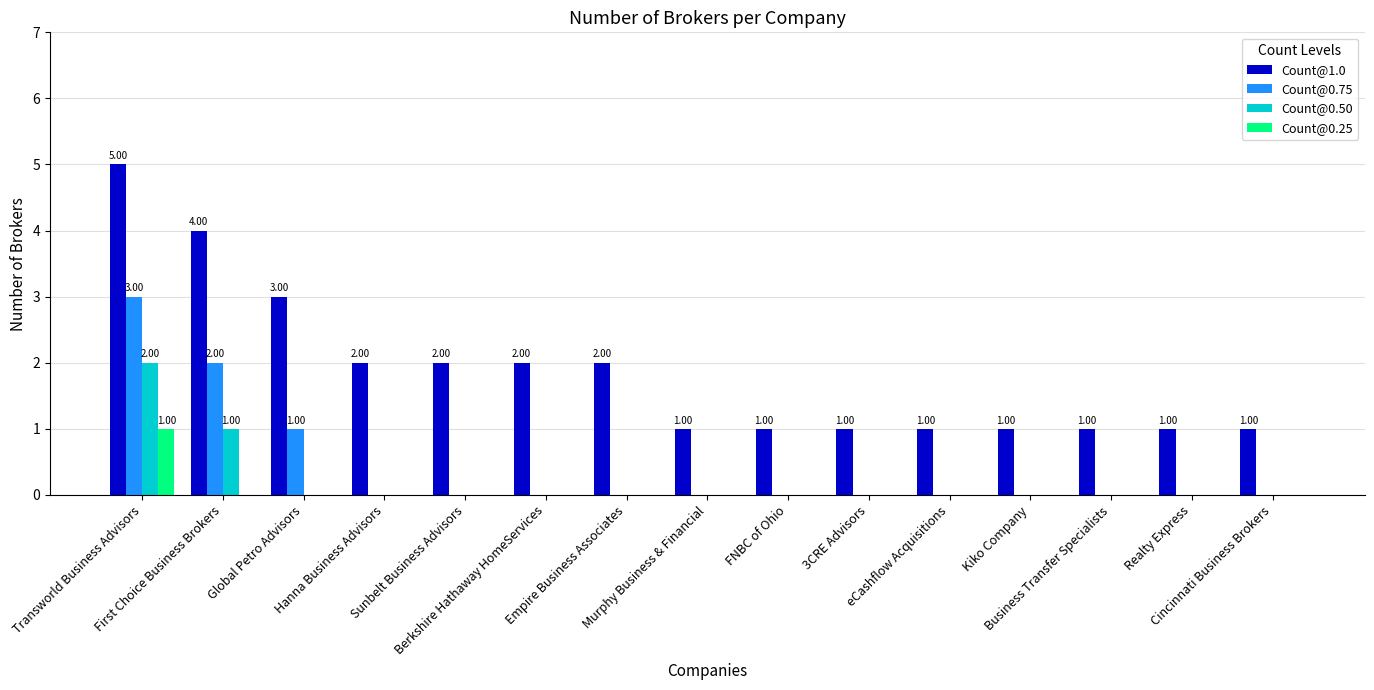

What is the total value across all series at First Choice Business Brokers?

7